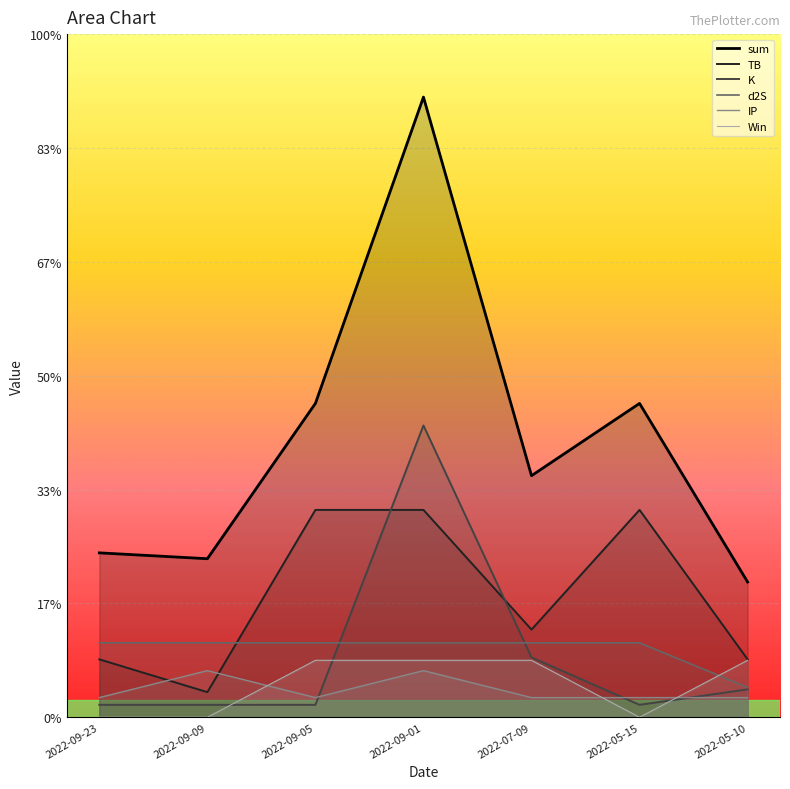

What is the average value of the K series?

1.1